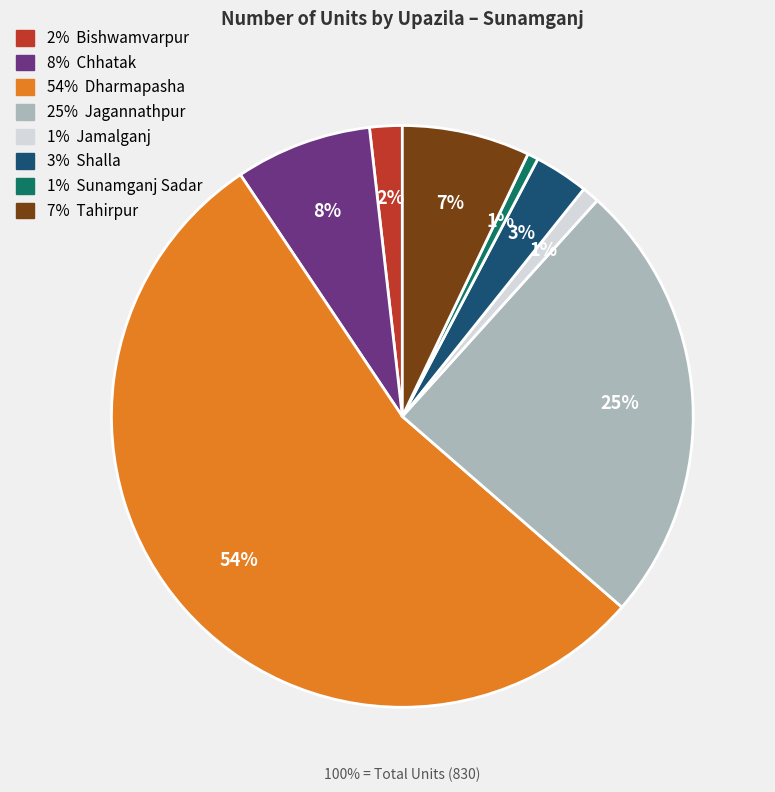

Is there a majority slice in this chart?

Yes